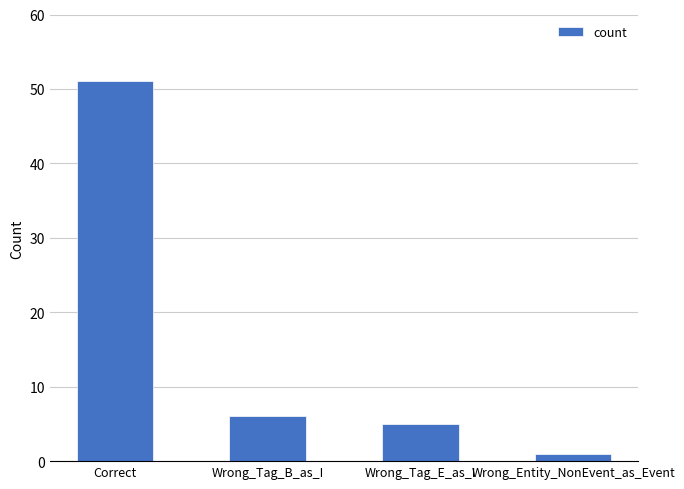

The chart shows a value of 1 at Wrong_Entity_NonEvent_as_Event. True or false?

True